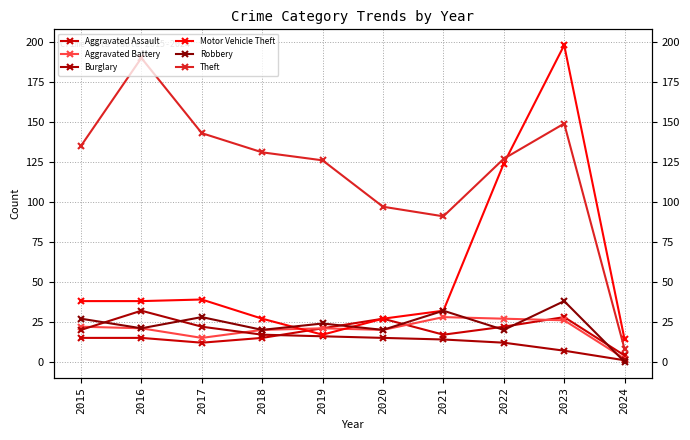

At which label does Motor Vehicle Theft first exceed 38?

2017